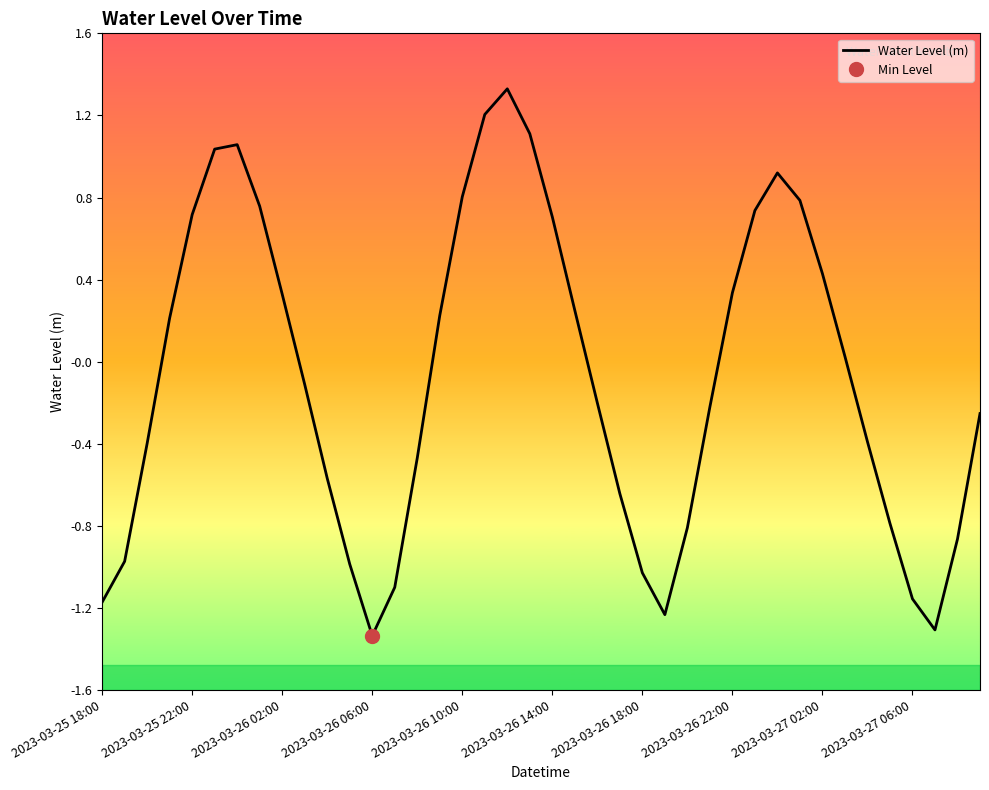

True or false: the data shows -1.2 at 2023-03-27 06:00.

True